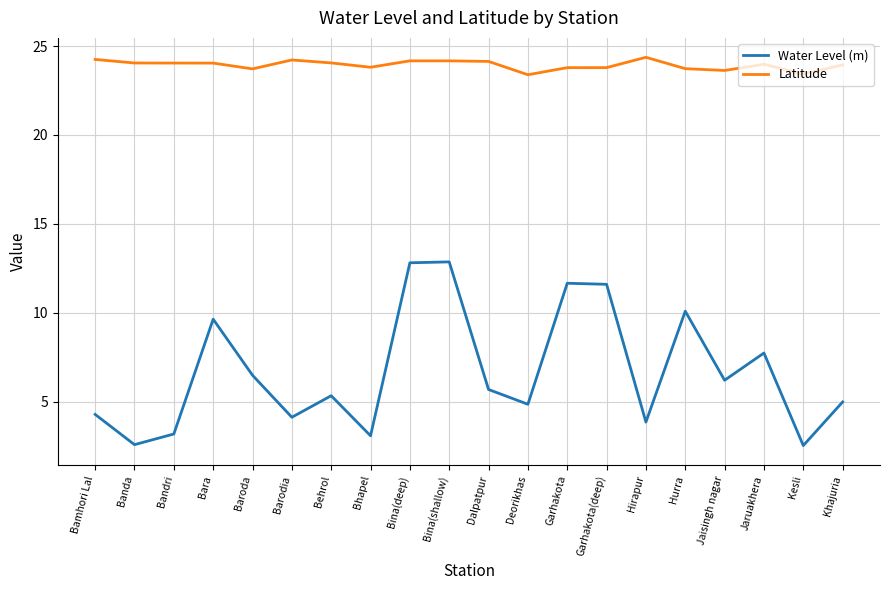

Which series has the largest total across all categories?

Latitude